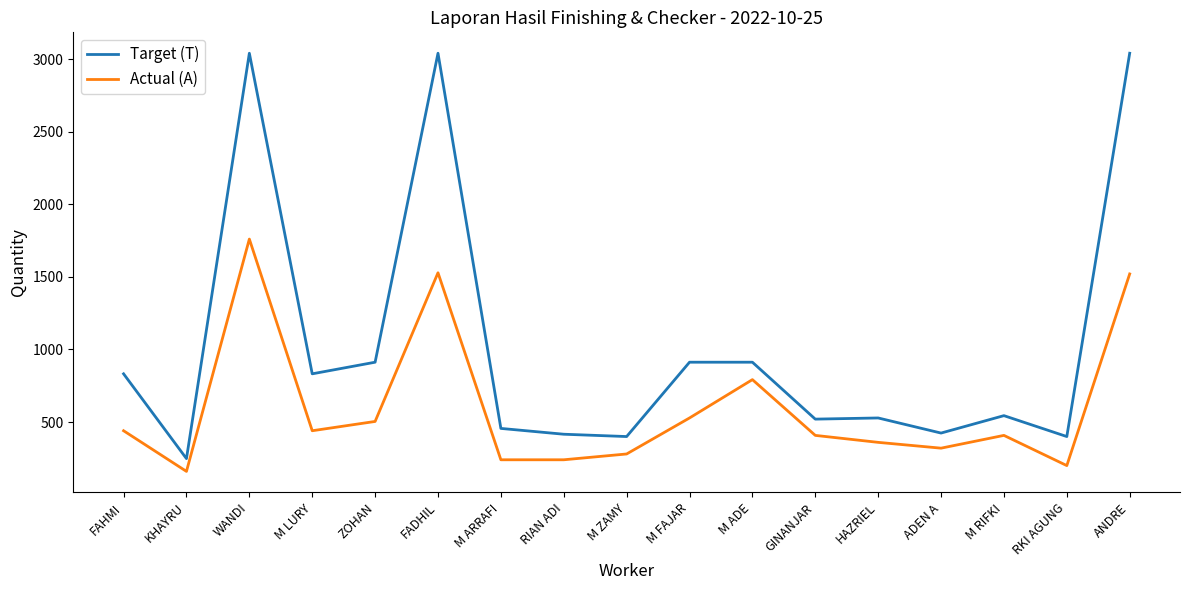

True or false: Actual (A) has a value of 397 at RIAN ADI.

False